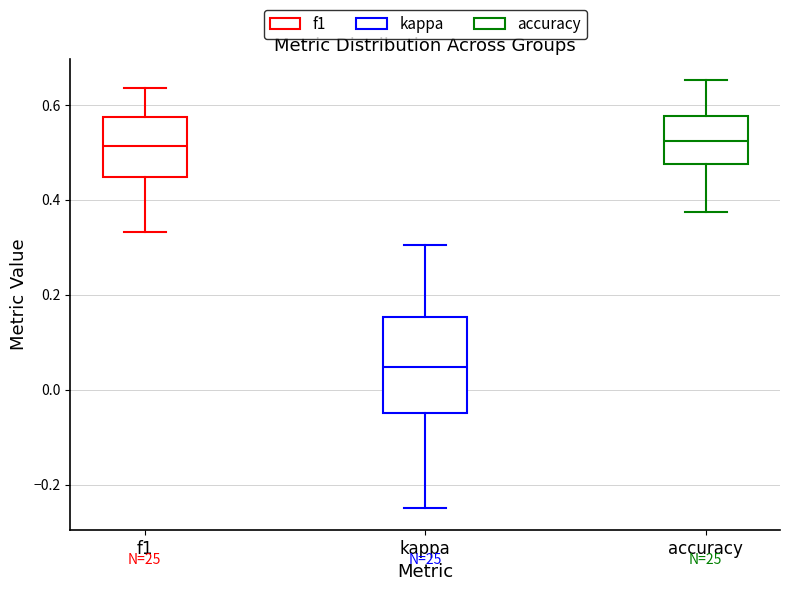

Where does the median line of the box for kappa sit on the y-axis? The values are not printed on the chart, so give them approximately, as read against the axis.

0.04